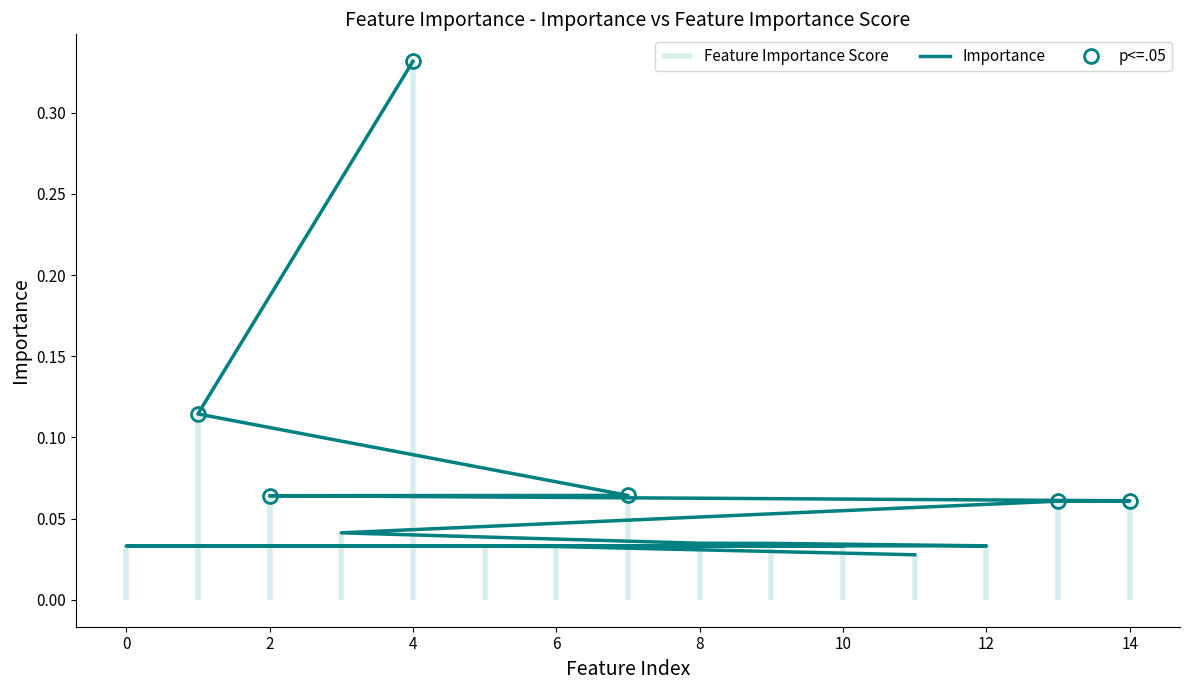

True or false: the data shows 0.0 at 12.

True